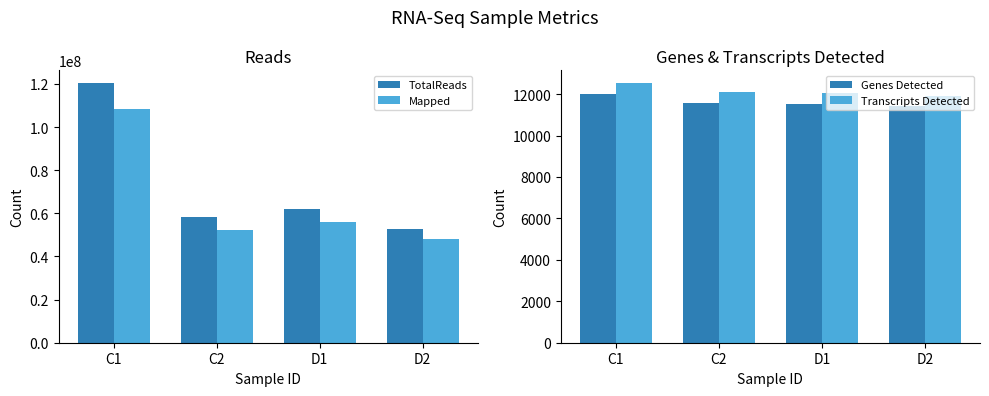

Which category has the lowest value in the TotalReads series?

D2